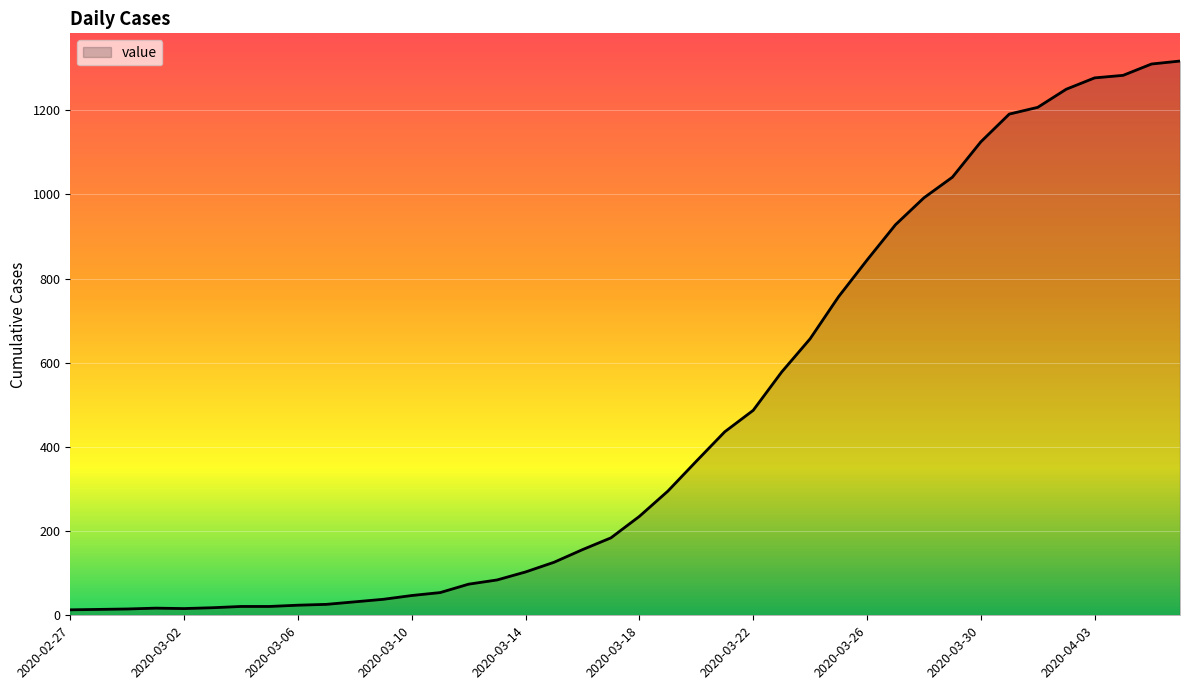

What is the greatest value displayed?

1317